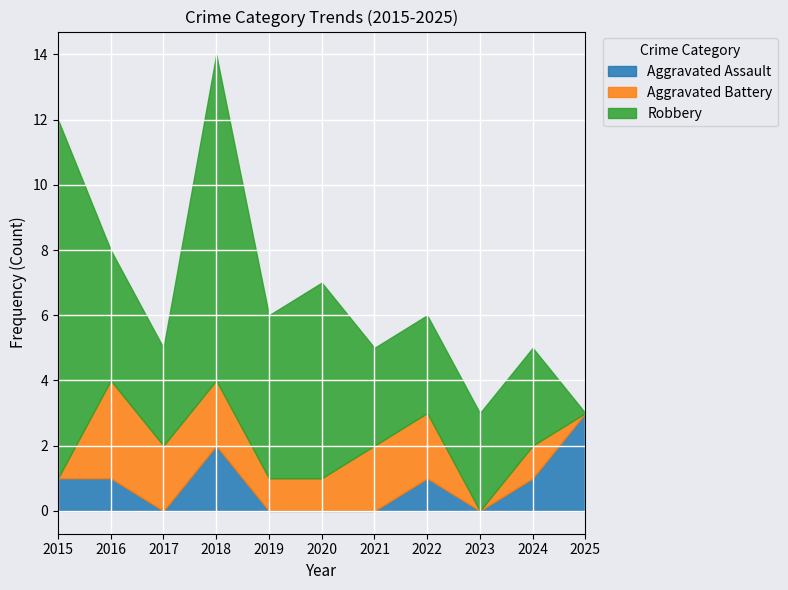

What is the total value across all series at 2019?

6